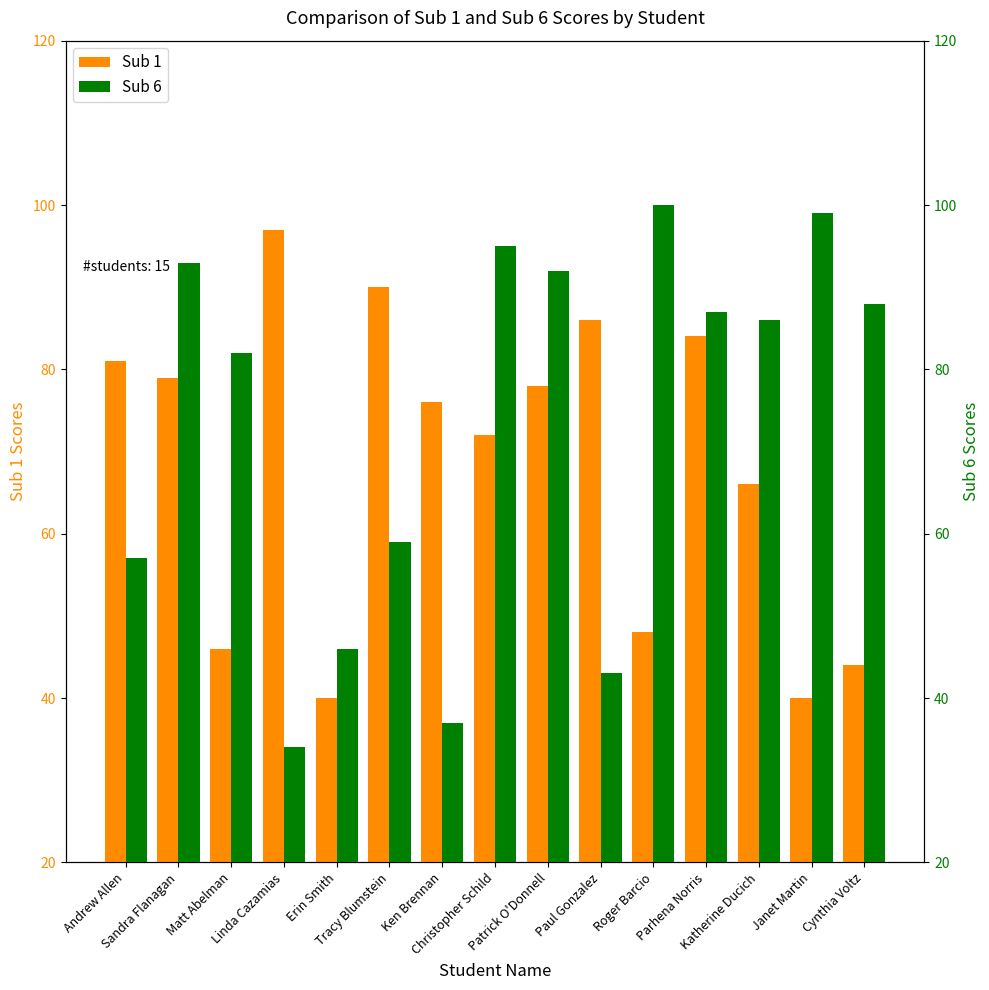

Reading right to left, what are all the values shown in this chart?

Sub 1: 44	40	66	84	48	86	78	72	76	90	40	97	46	79	81
Sub 6: 88	99	86	87	100	43	92	95	37	59	46	34	82	93	57